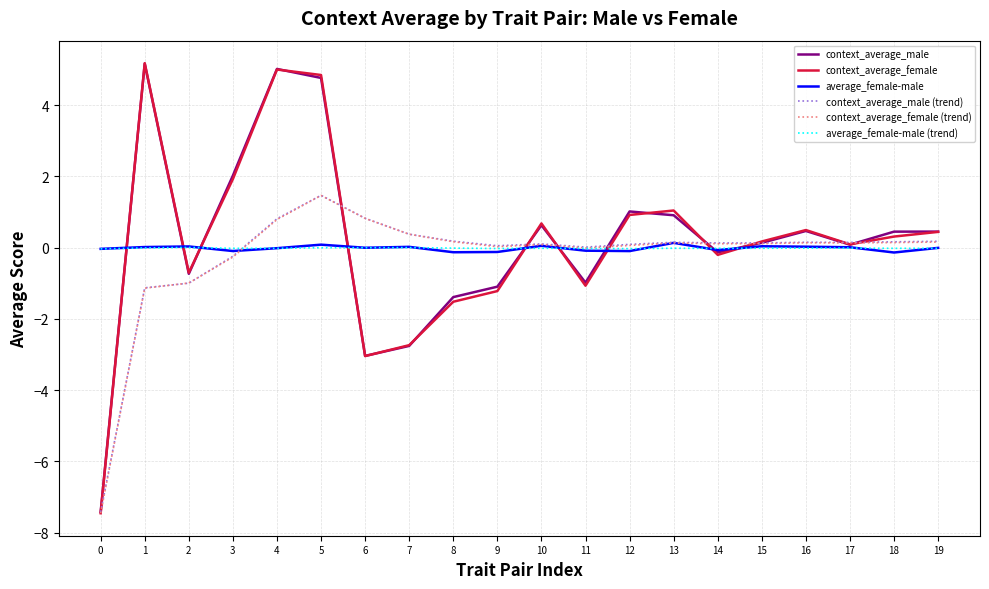

Which category has the highest value in the context_average_female (trend) series?

5